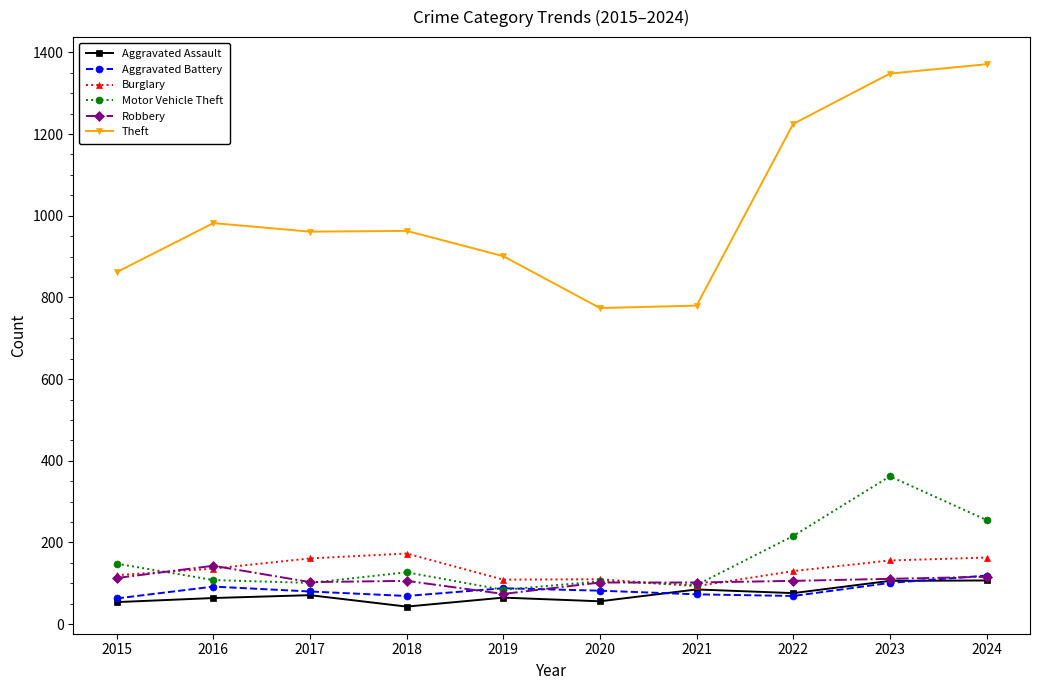

How many lines are shown in the chart?

6